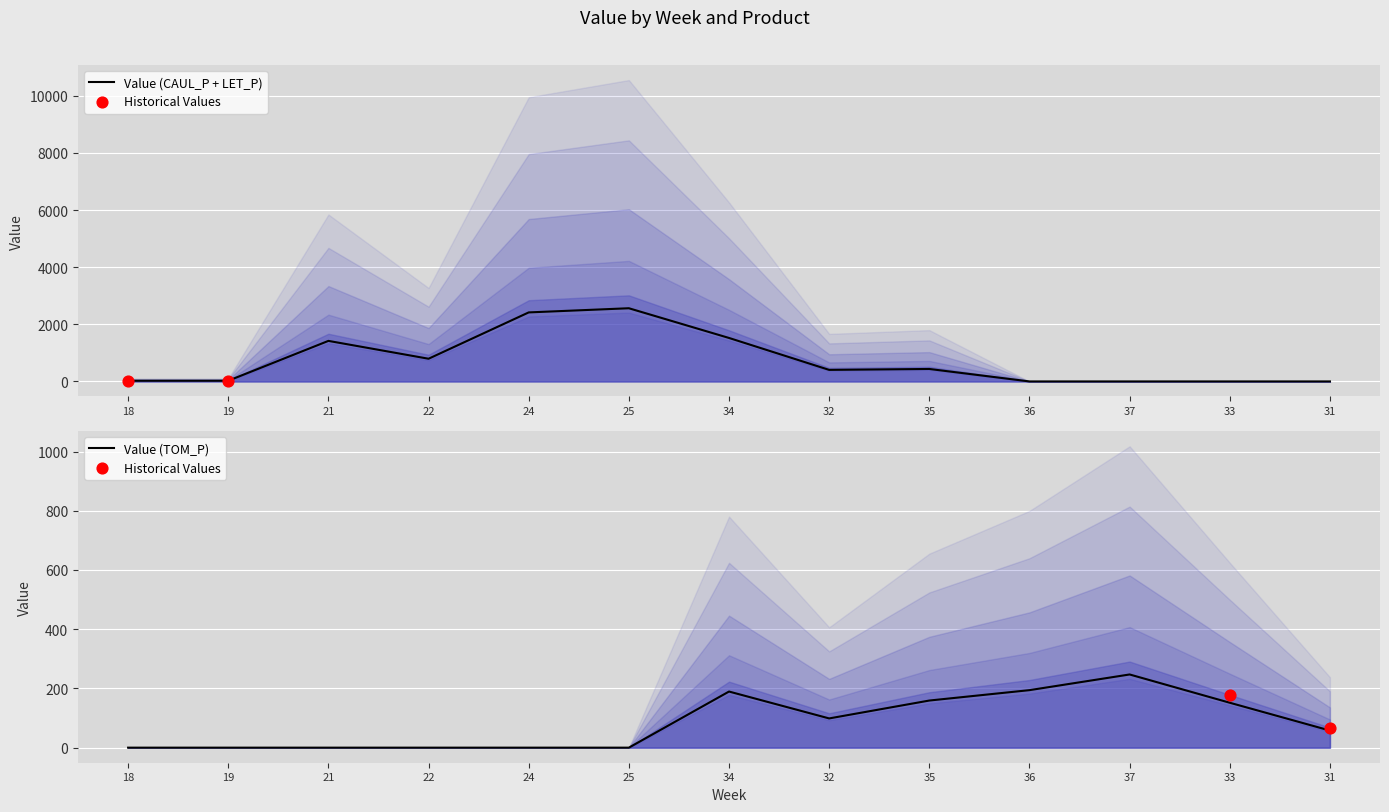

At which category is the sum across all series the highest?

25